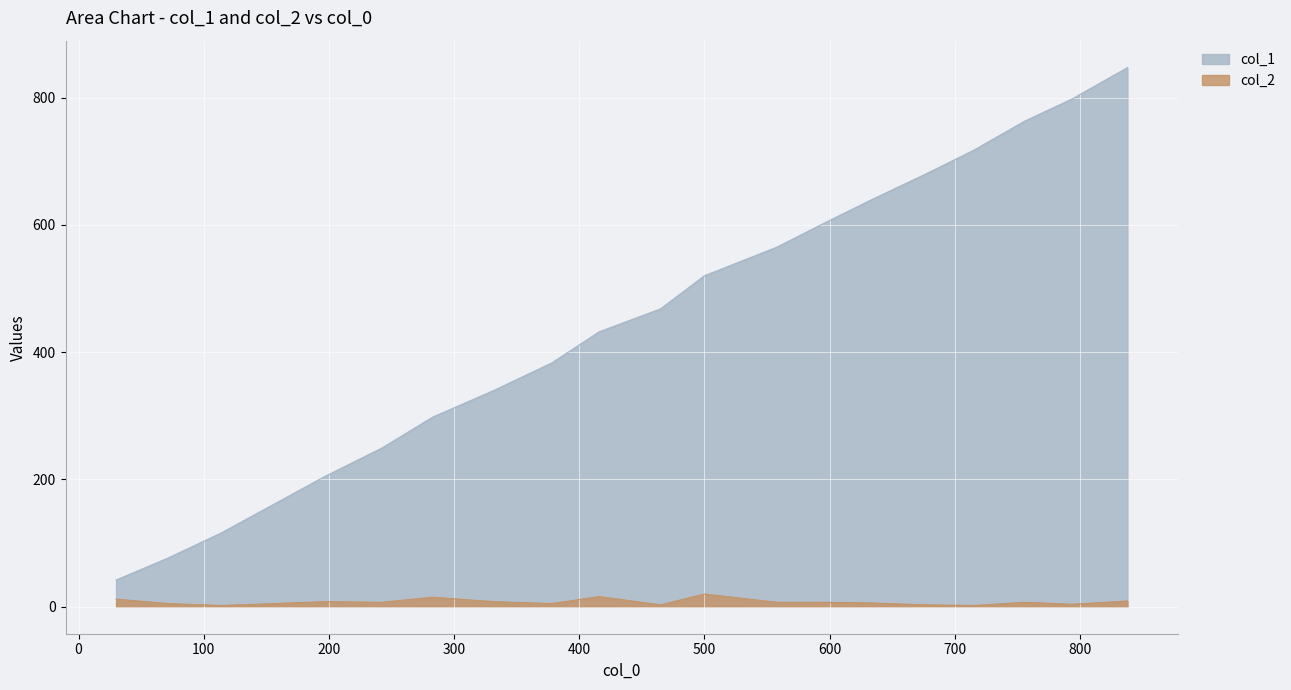

Reading left to right, list all the values displayed in this chart.

col_1: 42	77	116	161	204	249	298	340	383	432	468	520	565	603	639	680	717	763	798	847
col_2: 12	5	2	5	8	7	15	8	5	16	3	20	7	7	6	3	2	7	4	9